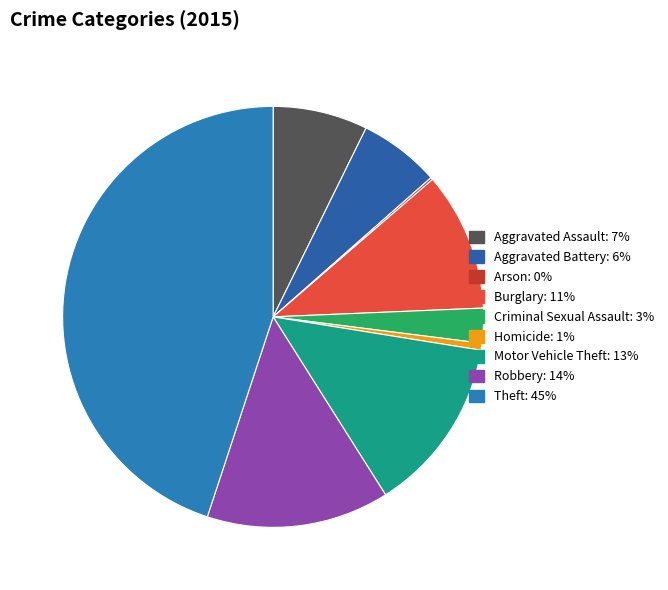

Do Aggravated Battery and Theft together represent more than half of the pie?

Yes